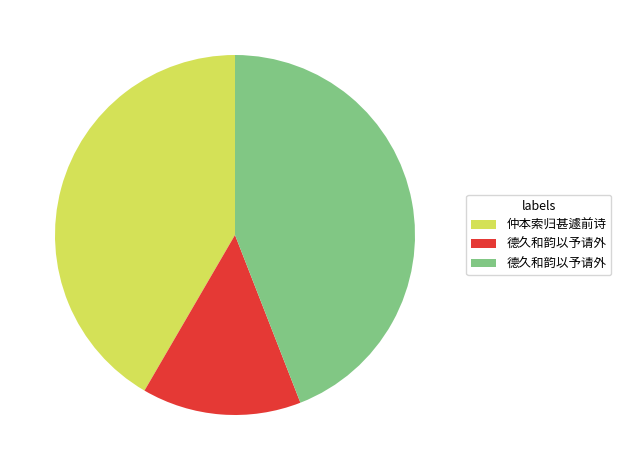

Is there any slice that represents more than half of the pie?

No